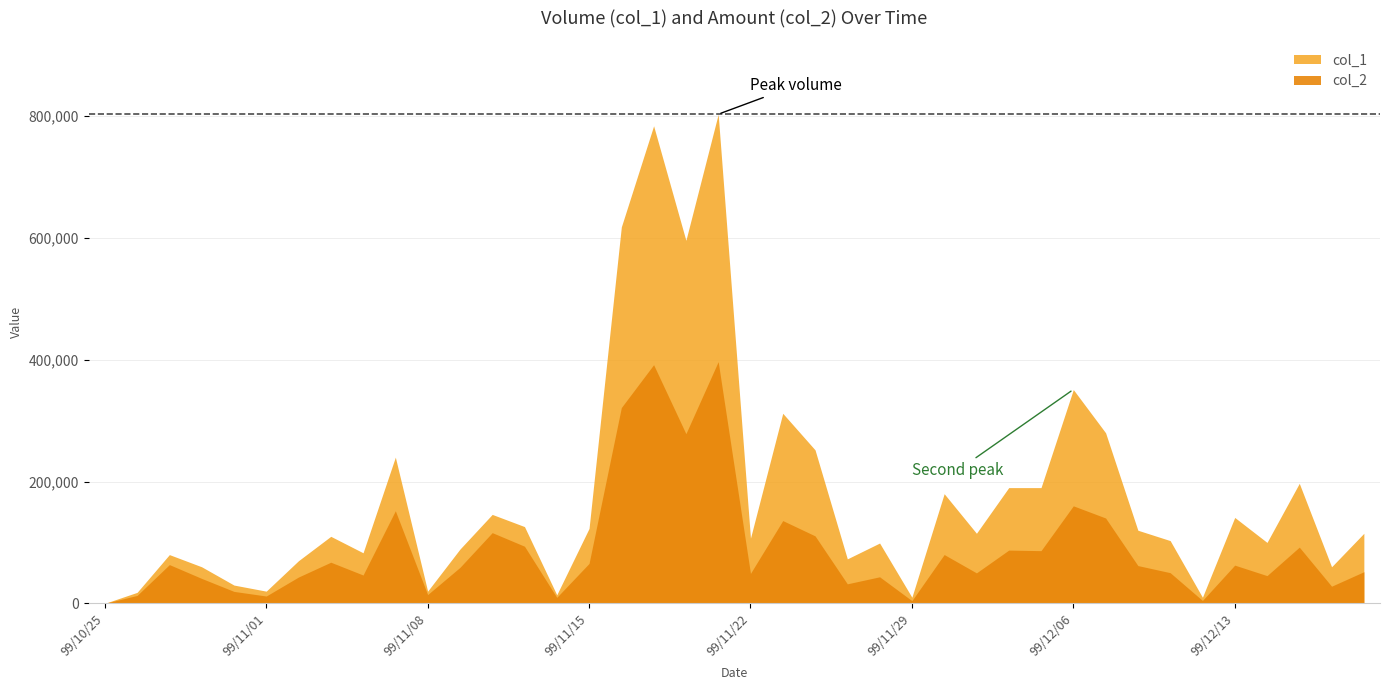

What is the average value of the col_1 series?

175875